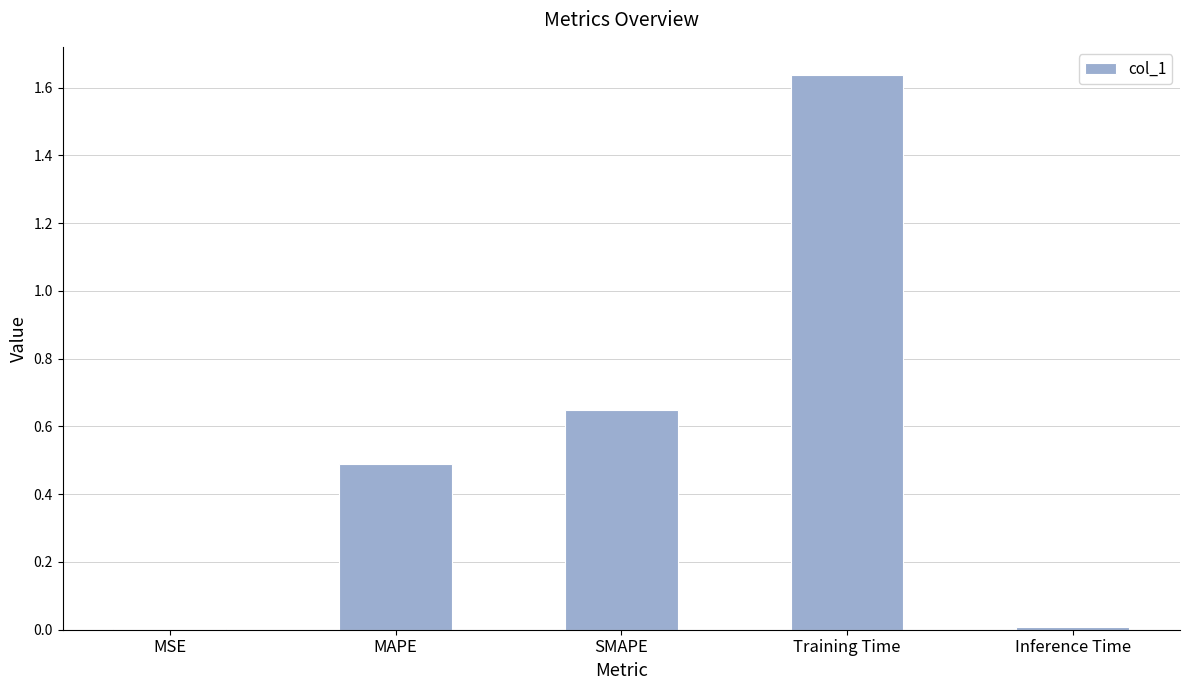

Which has a higher value, Inference Time or MAPE?

MAPE